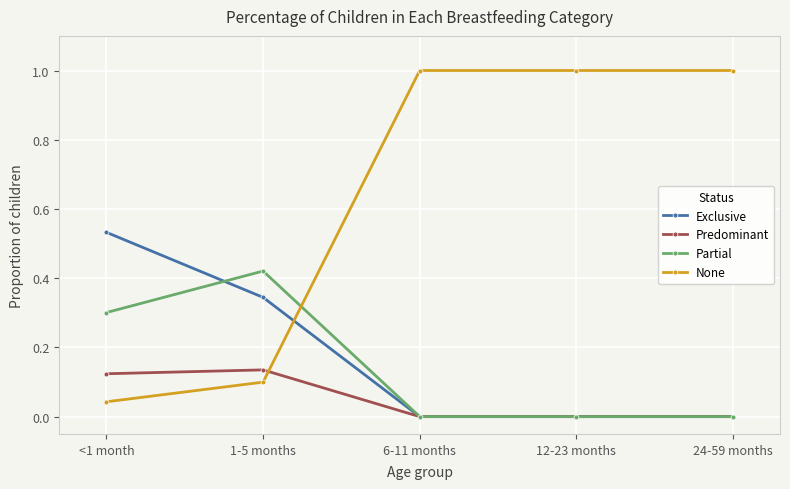

Is it true that Partial equals 0.0 at 24-59 months?

True